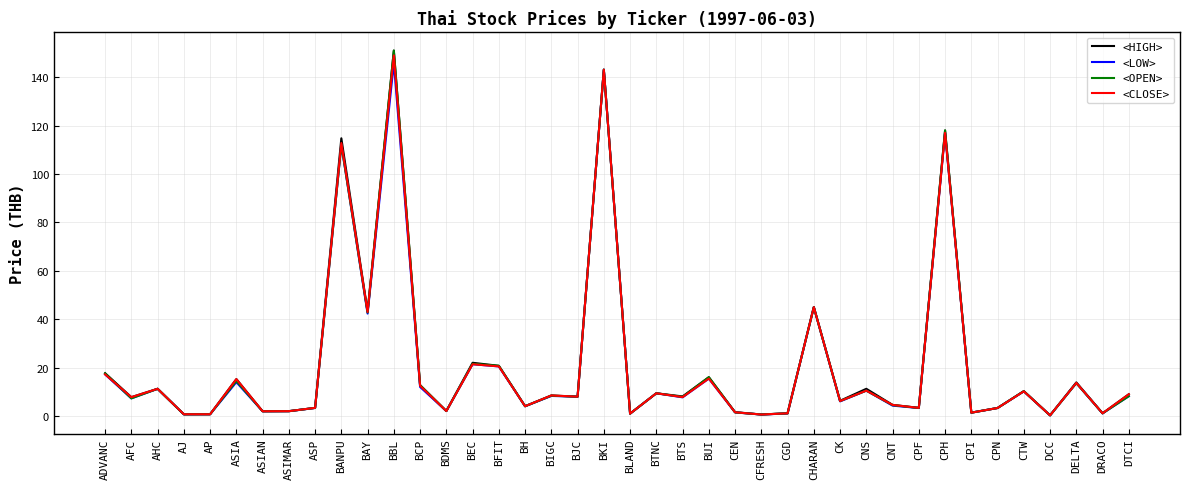

Where is <LOW> nearest to the value 73?

CHARAN